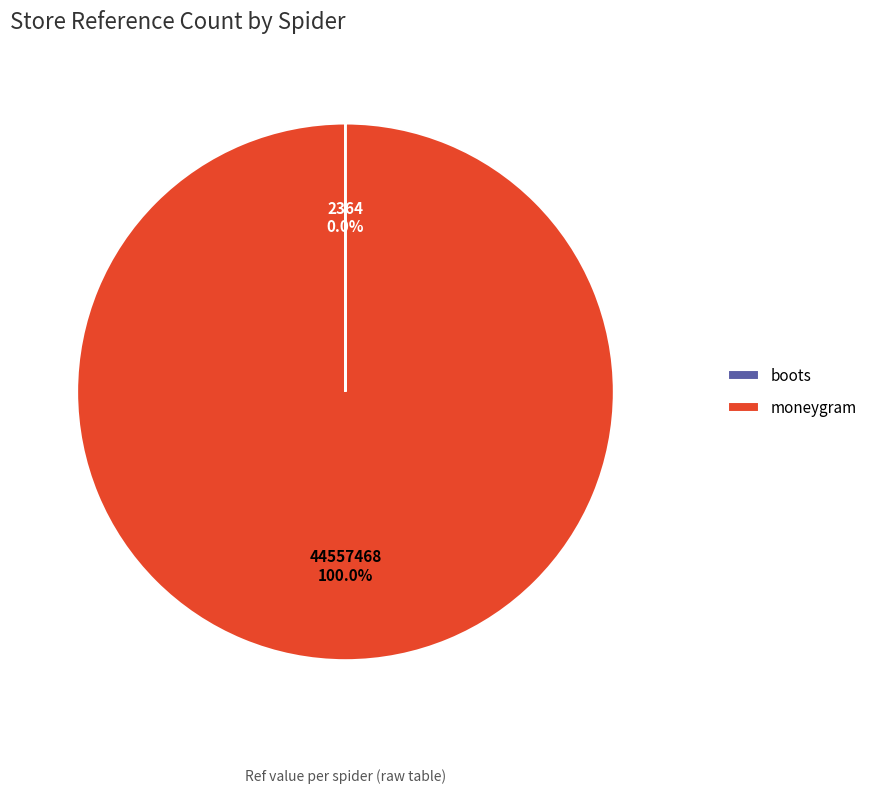

To the nearest percent, what portion does moneygram represent?

100%